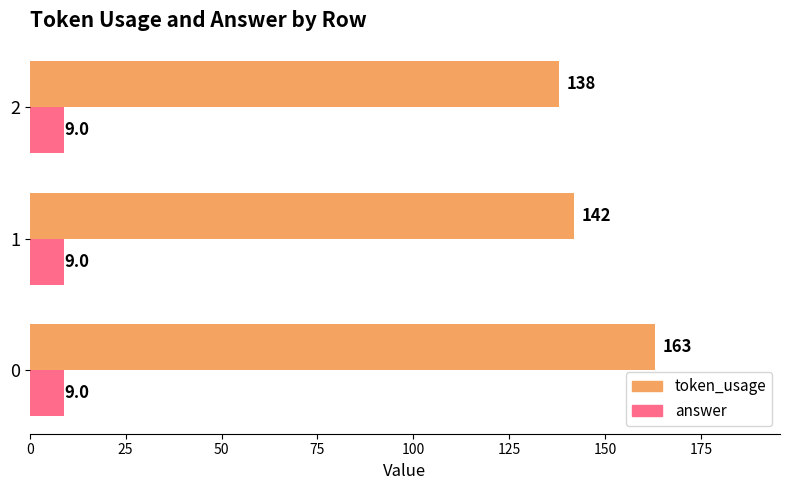

The answer series shows 9 at 2. True or false?

True